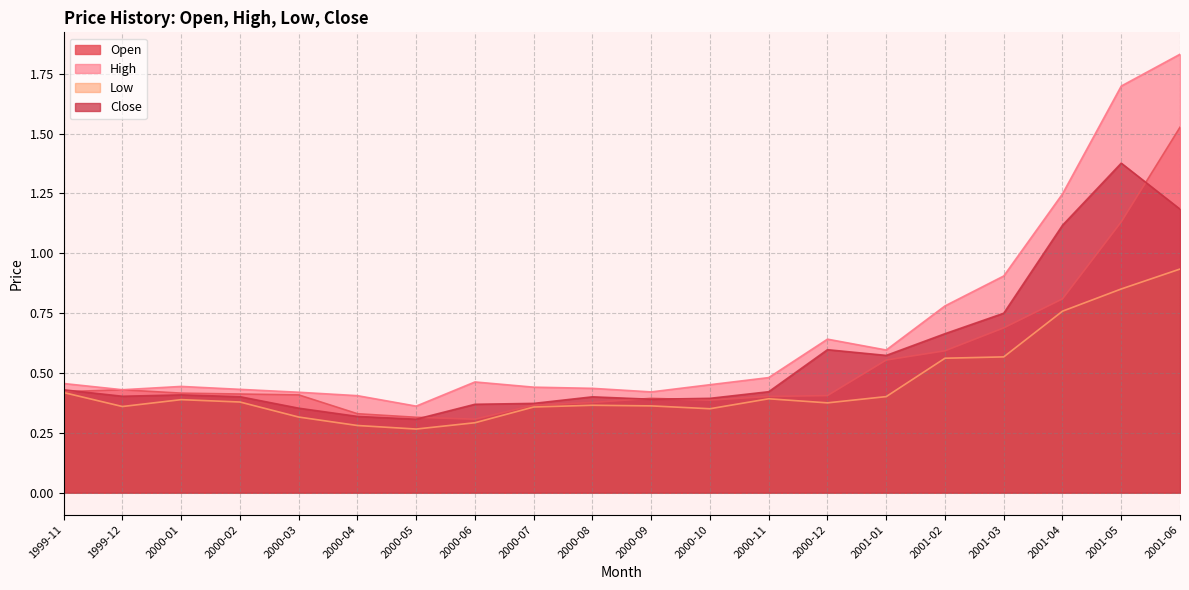

Is the value of Close at 2000-05 greater than the value of High at 2001-03?

No